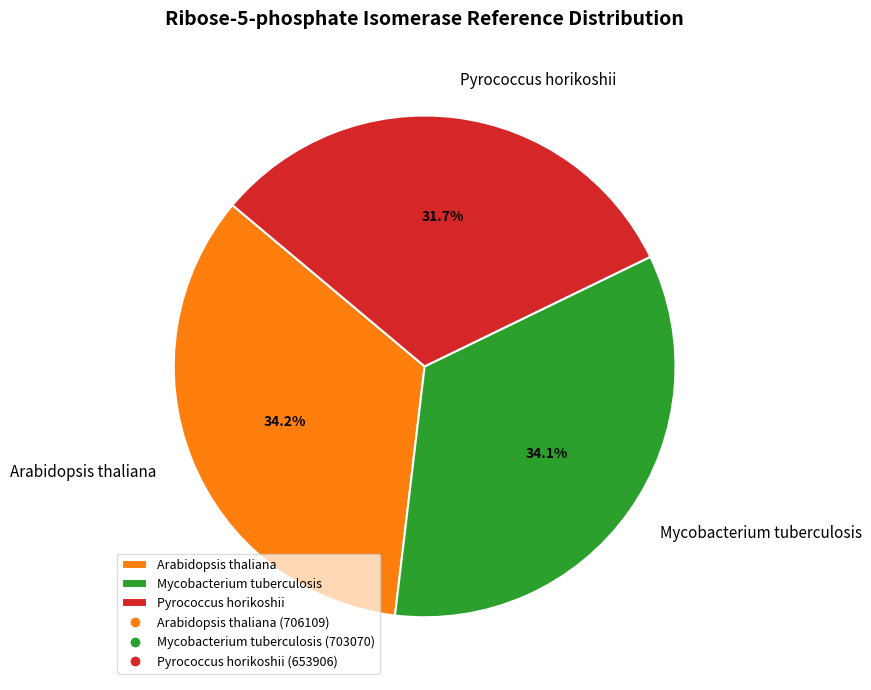

Which has a higher value, Pyrococcus horikoshii or Mycobacterium tuberculosis?

Mycobacterium tuberculosis